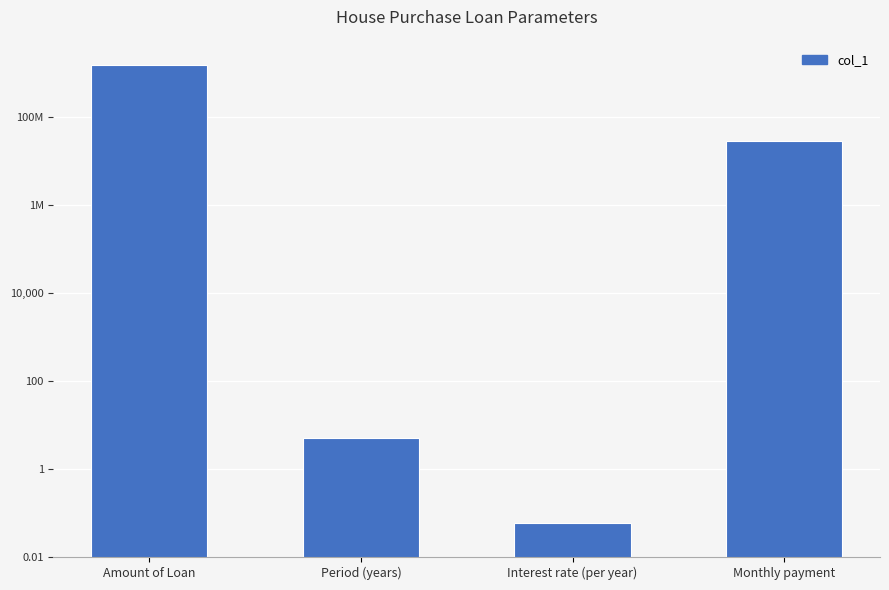

Is it true that the value at Interest rate (per year) is 0.0?

False